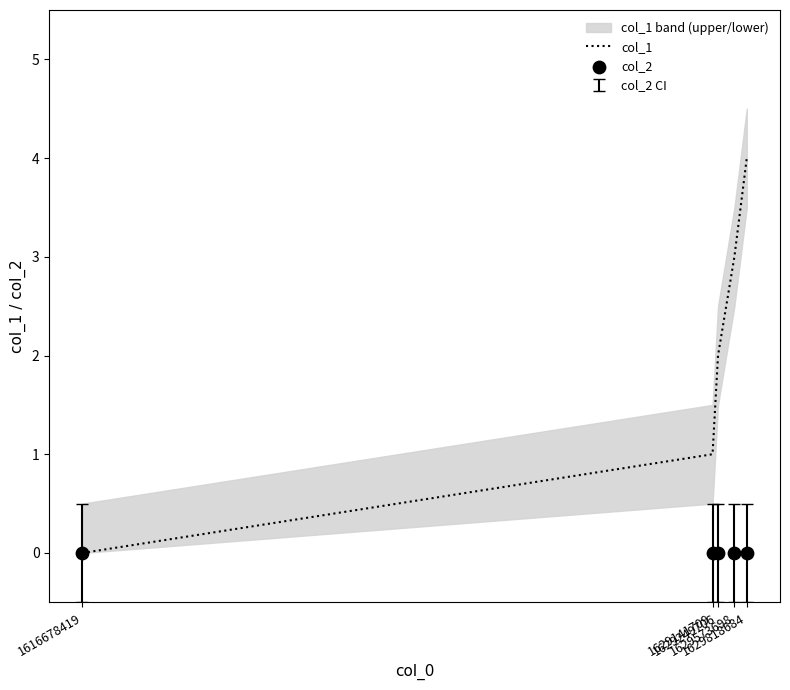

Which series has the largest total across all categories?

col_1